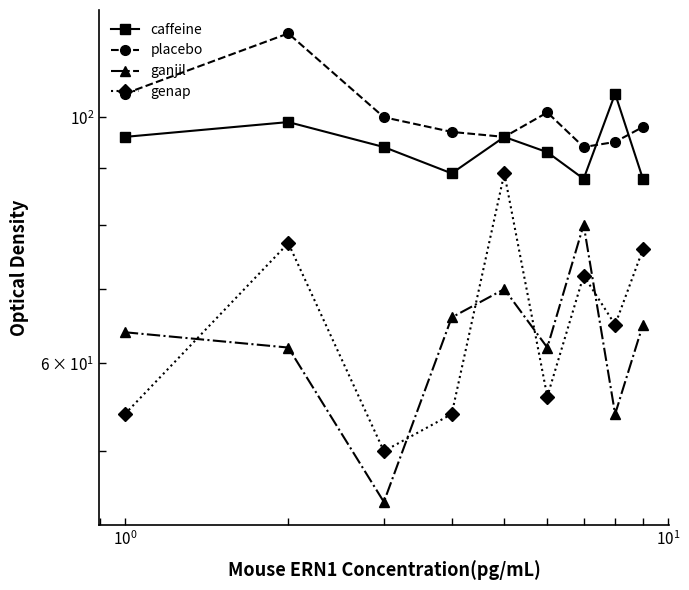

True or false: placebo and genap intersect in this chart.

False